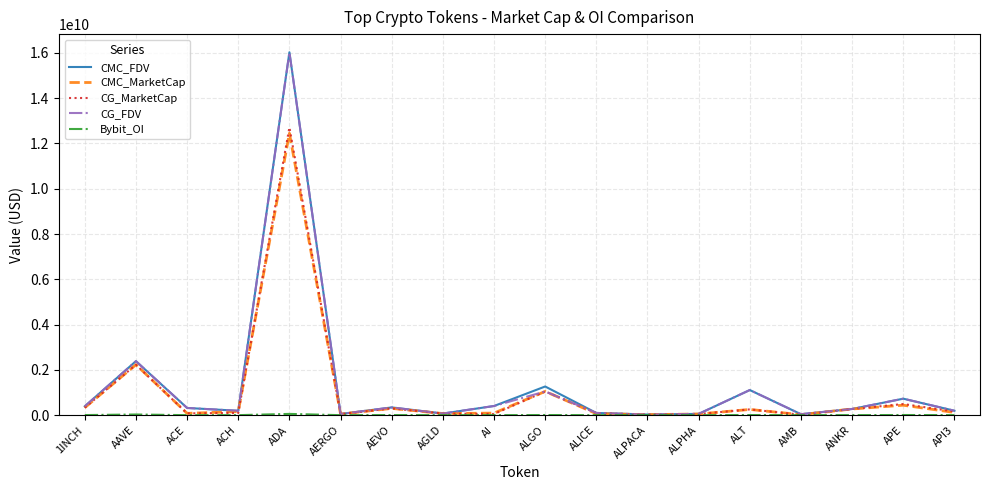

The CMC_MarketCap series shows 12449437755.5 at ADA. True or false?

True